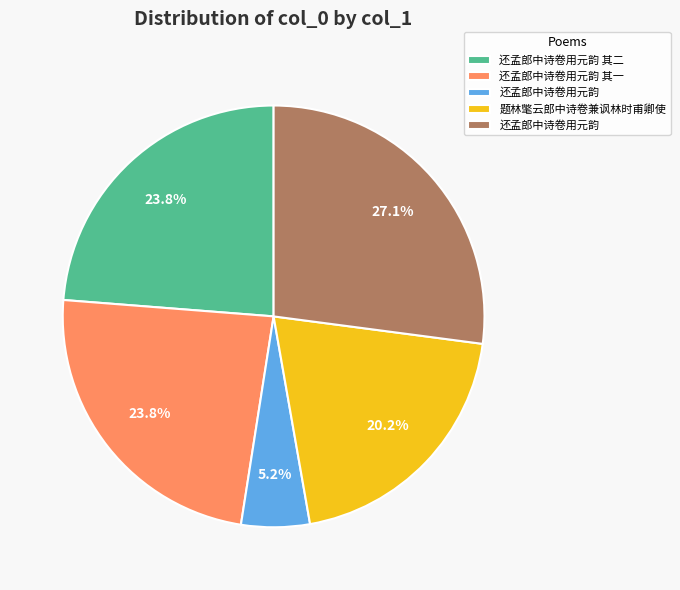

Is there any slice that represents more than half of the pie?

No